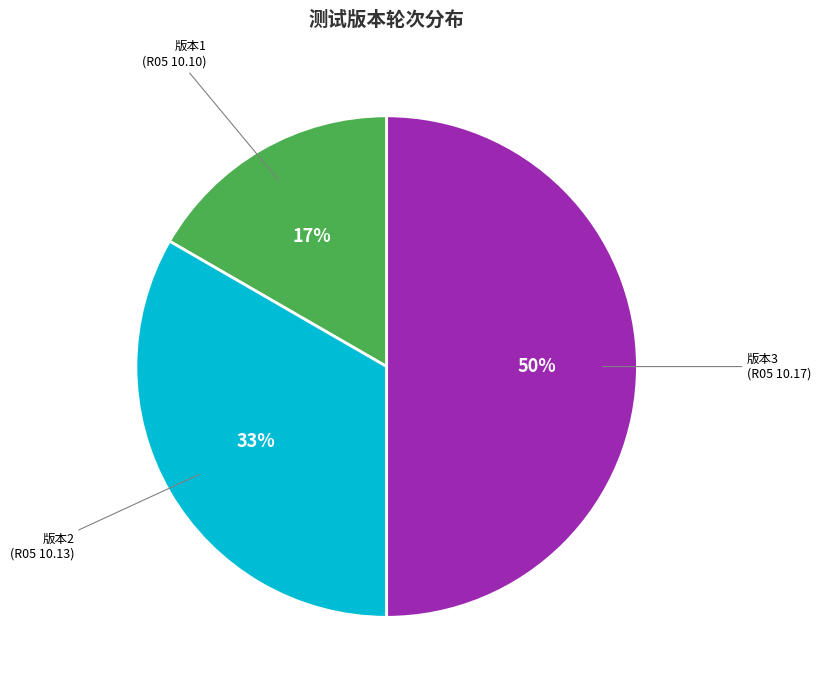

Between 版本2 (R05 10.13) and 版本3 (R05 10.17), which is larger?

版本3 (R05 10.17)